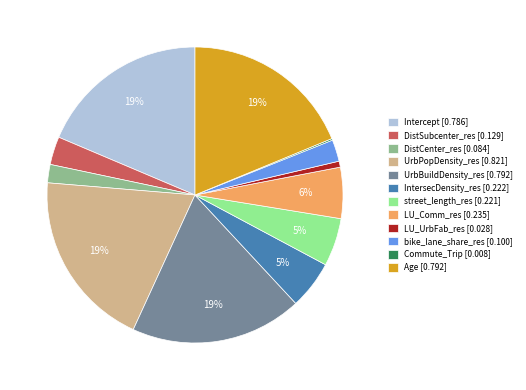

Between Age [0.792] and DistCenter_res [0.084], which is larger?

Age [0.792]